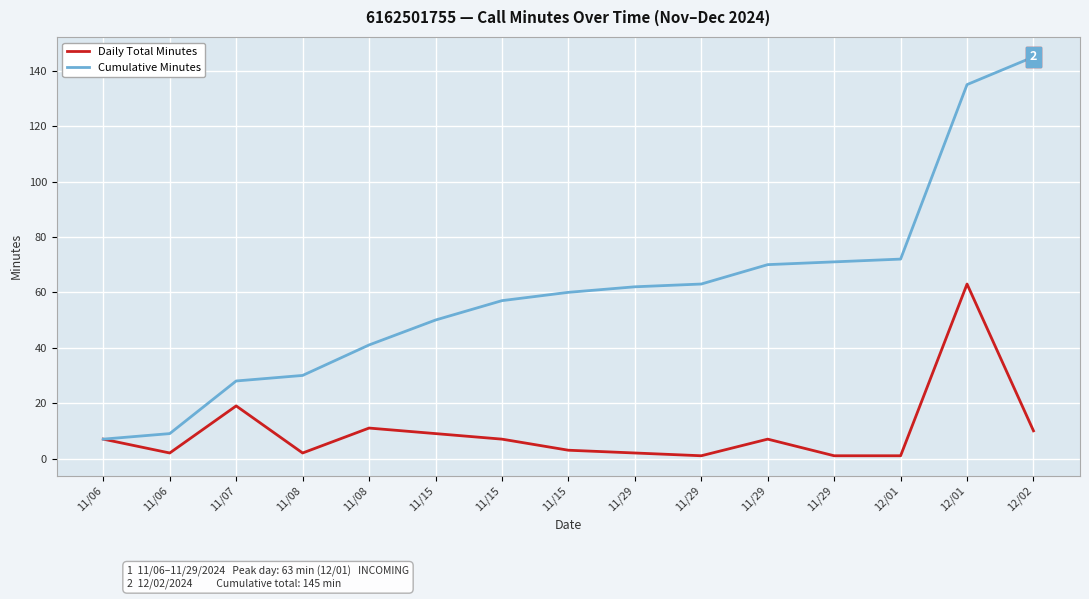

List the series in order of their overall mean, lowest first.

Daily Total Minutes, Cumulative Minutes